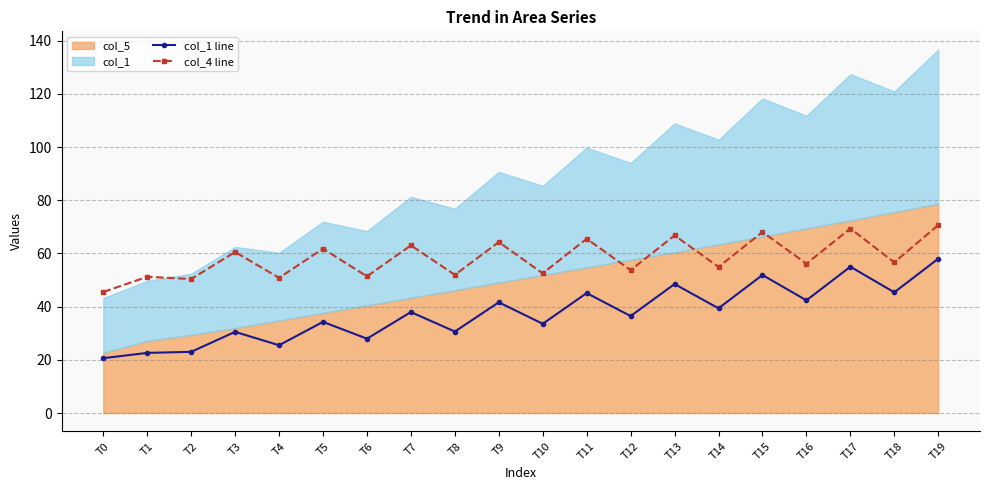

What is the average value of the col_1 line series?

37.5